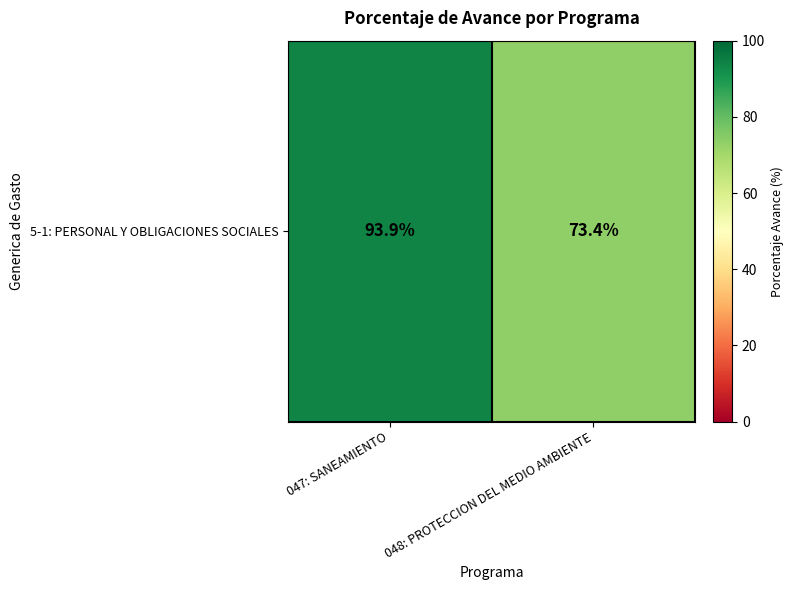

Where does the data first go above 93?

047: SANEAMIENTO